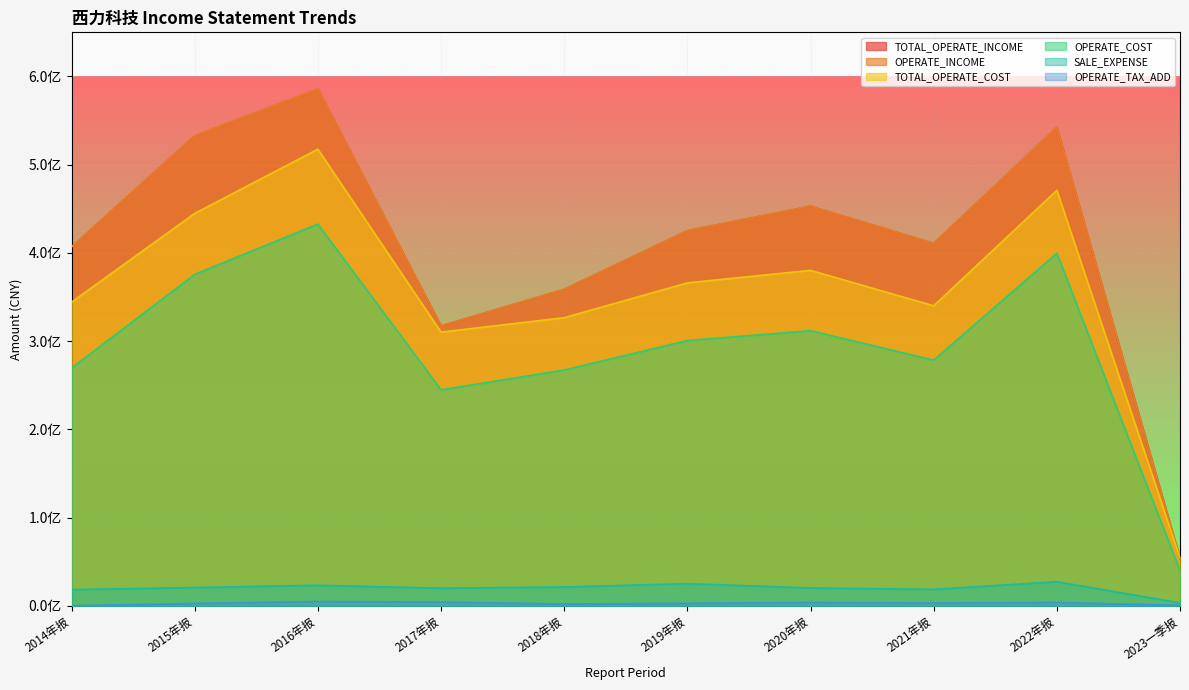

What is the average value of the OPERATE_TAX_ADD series?

2703362.1